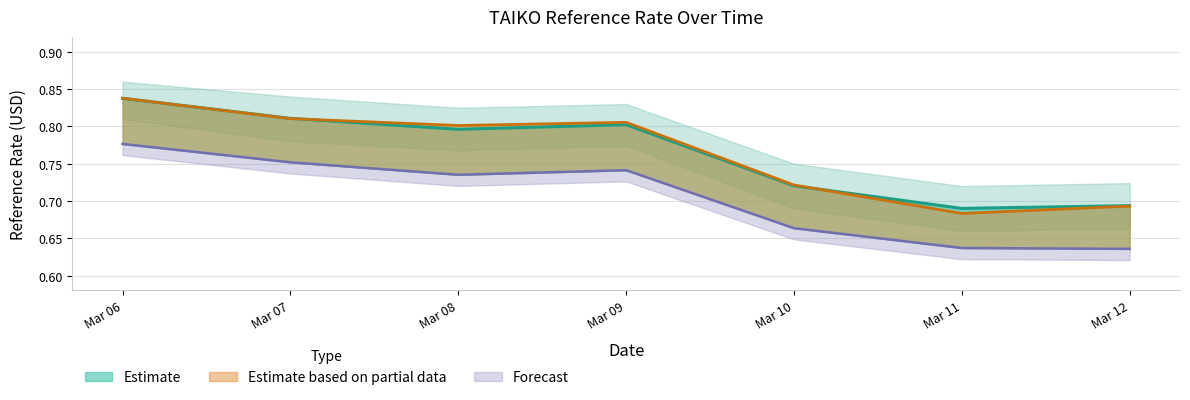

Where is principal_market_price_usd nearest to the value 0?

Mar 11